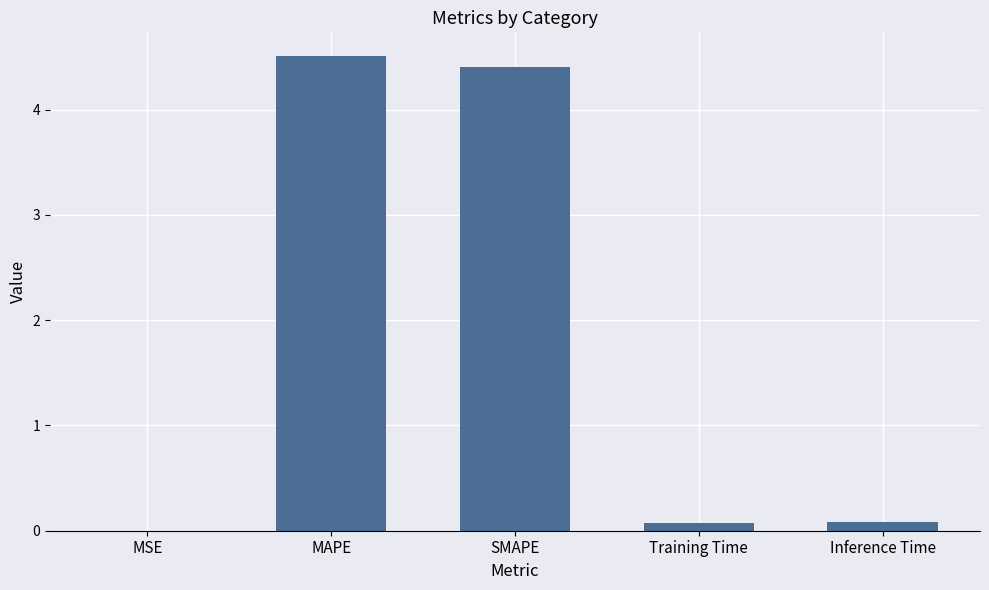

What is the change in value from MSE to Inference Time?

+0.1